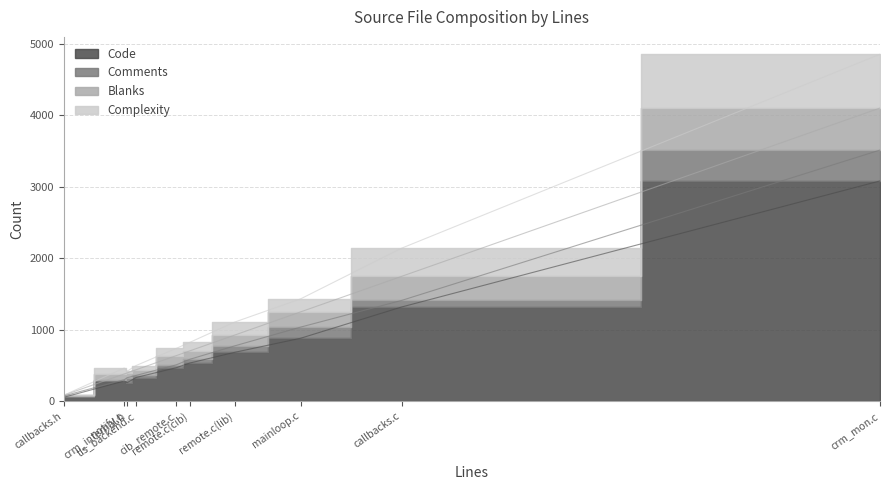

Between callbacks.h and notify.c, which is larger?

notify.c